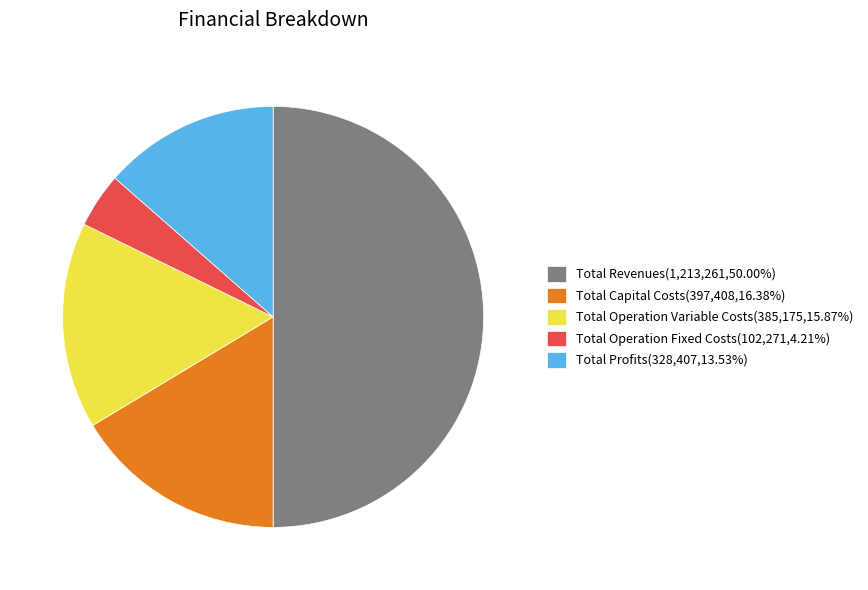

Which category has the smallest portion of the pie?

Total Operation Fixed Costs